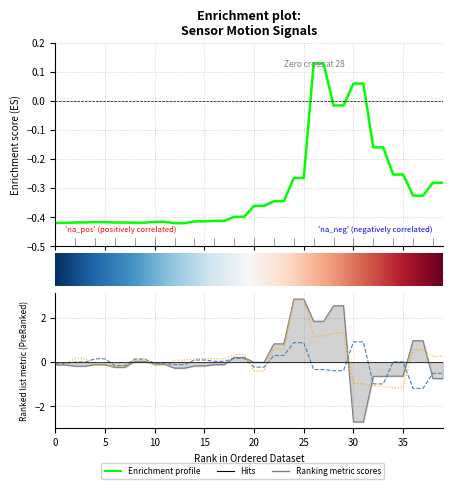

What is the label of the 20th point from the right?

20